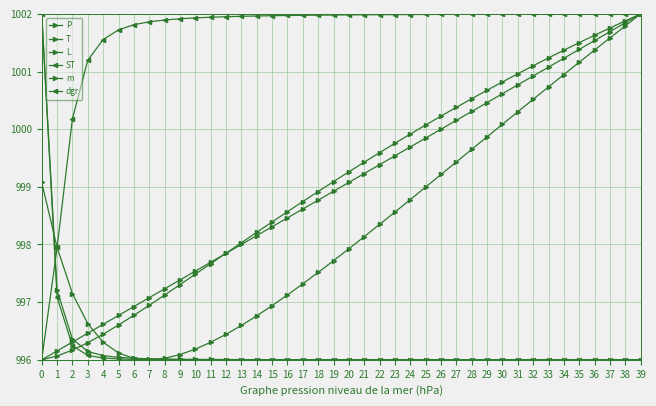

How many categories are shown in the chart?

40